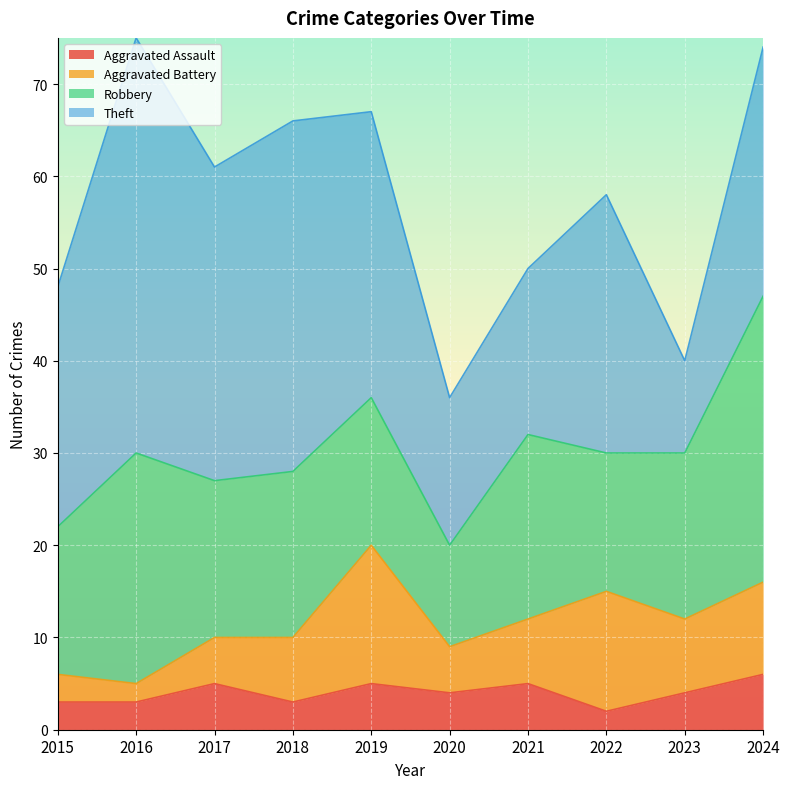

At which label does Aggravated Assault first exceed 4?

2017